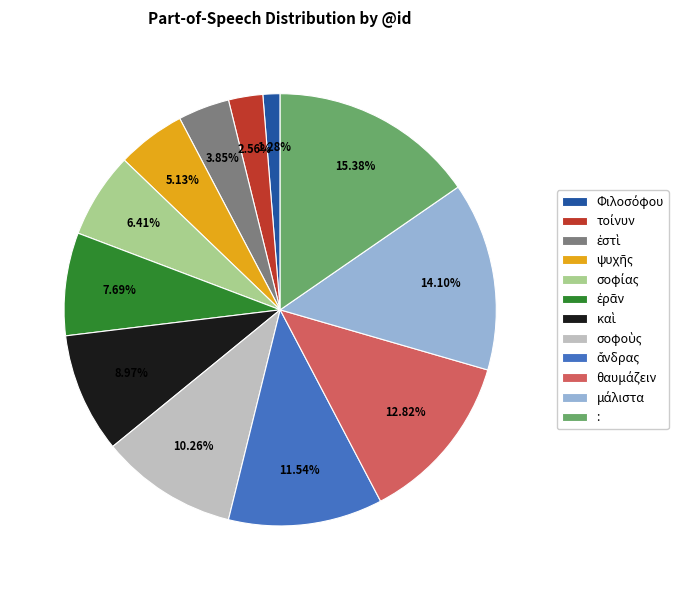

What is the largest slice in the pie chart?

: